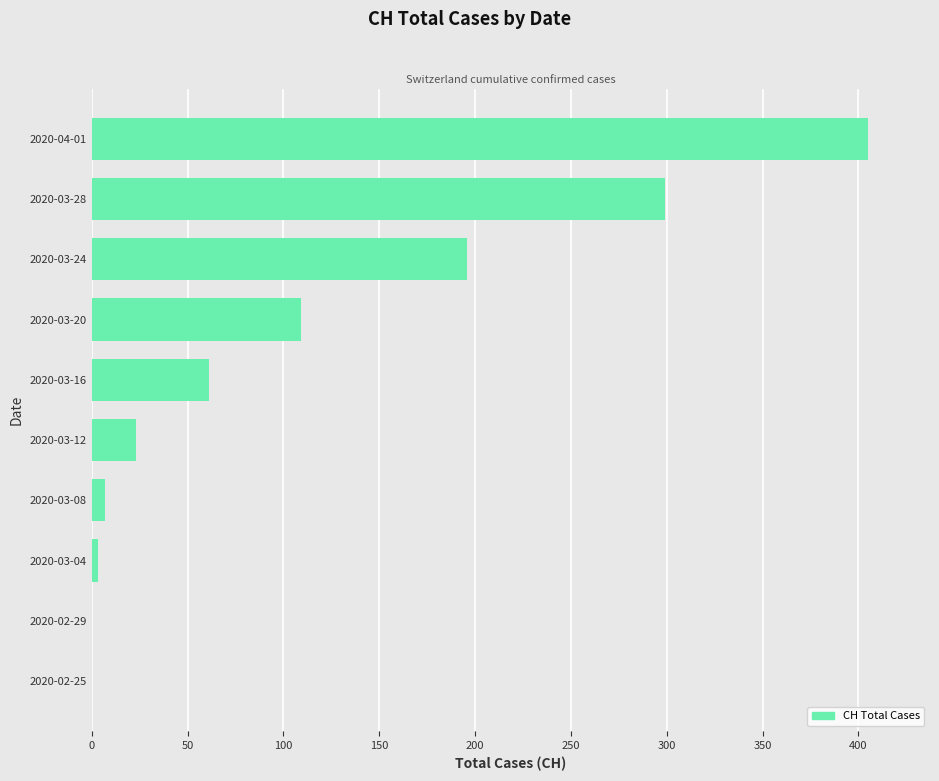

Reading top to bottom, extract all data points from this chart.

2020-04-01=405	2020-03-28=299	2020-03-24=196	2020-03-20=109	2020-03-16=61	2020-03-12=23	2020-03-08=7	2020-03-04=3	2020-02-29=0	2020-02-25=0